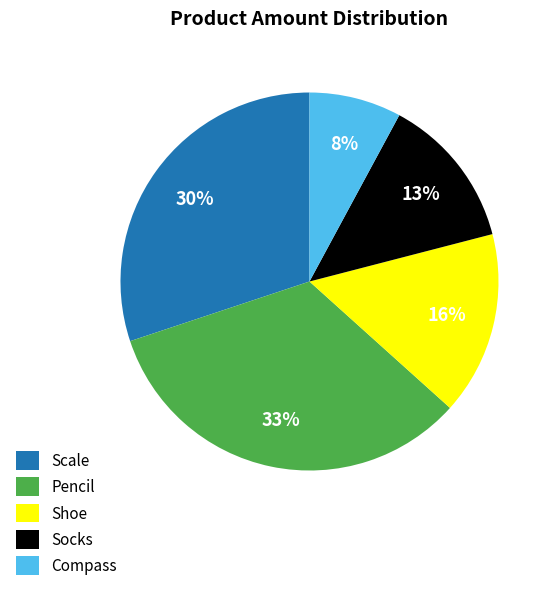

Count the number of slices in the pie.

5